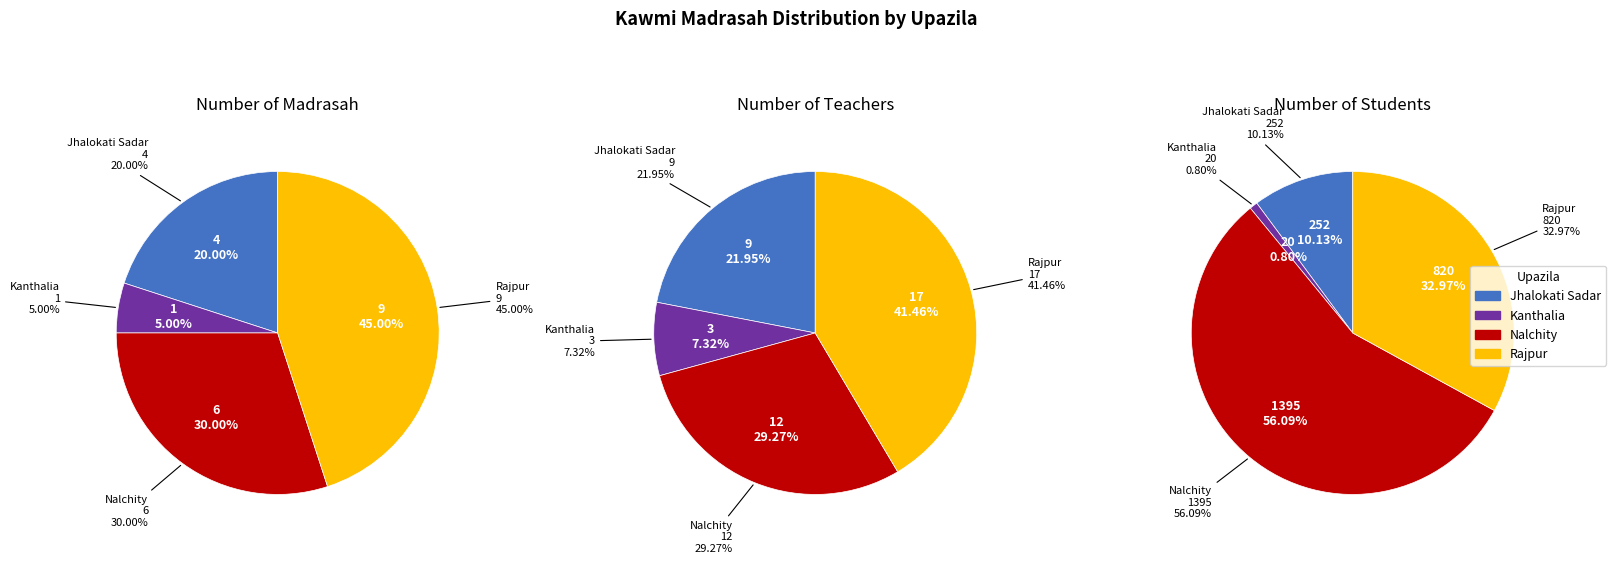

To the nearest percent, what is the average slice percentage?

25%